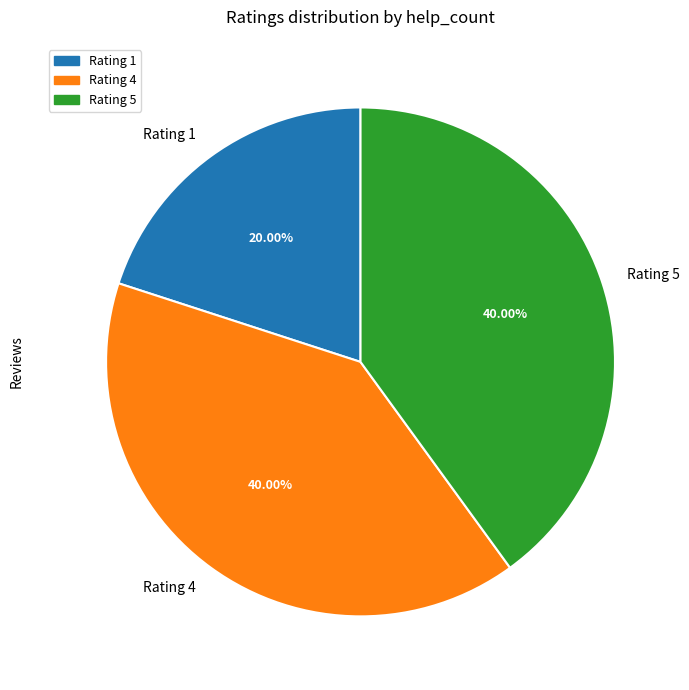

Do Rating 5 and Rating 4 together represent more than half of the pie?

Yes